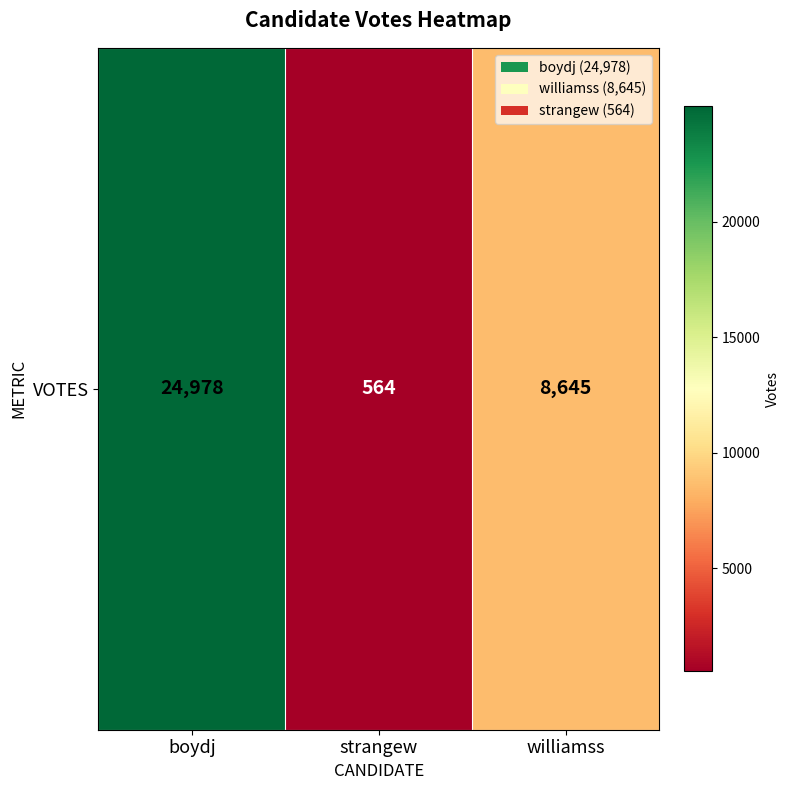

Count the number of values greater than 8645.

1